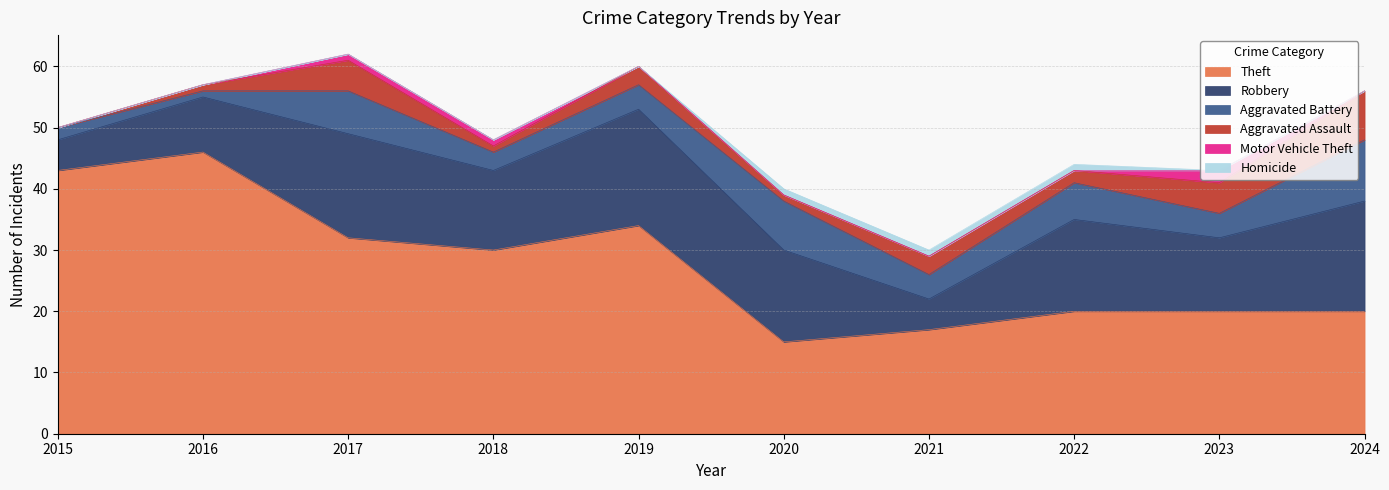

Reading right to left, list all the values displayed in this chart.

Theft: 2024=20	2023=20	2022=20	2021=17	2020=15	2019=34	2018=30	2017=32	2016=46	2015=43
Robbery: 2024=18	2023=12	2022=15	2021=5	2020=15	2019=19	2018=13	2017=17	2016=9	2015=5
Aggravated Battery: 2024=10	2023=4	2022=6	2021=4	2020=8	2019=4	2018=3	2017=7	2016=1	2015=2
Aggravated Assault: 2024=8	2023=5	2022=2	2021=3	2020=1	2019=3	2018=1	2017=5	2016=1	2015=0
Motor Vehicle Theft: 2024=0	2023=2	2022=0	2021=0	2020=0	2019=0	2018=1	2017=1	2016=0	2015=0
Homicide: 2024=0	2023=0	2022=1	2021=1	2020=1	2019=0	2018=0	2017=0	2016=0	2015=0